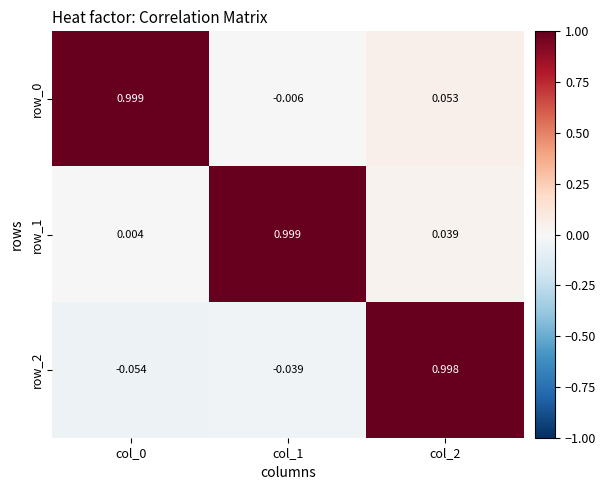

How many values in row_0 are above zero?

2